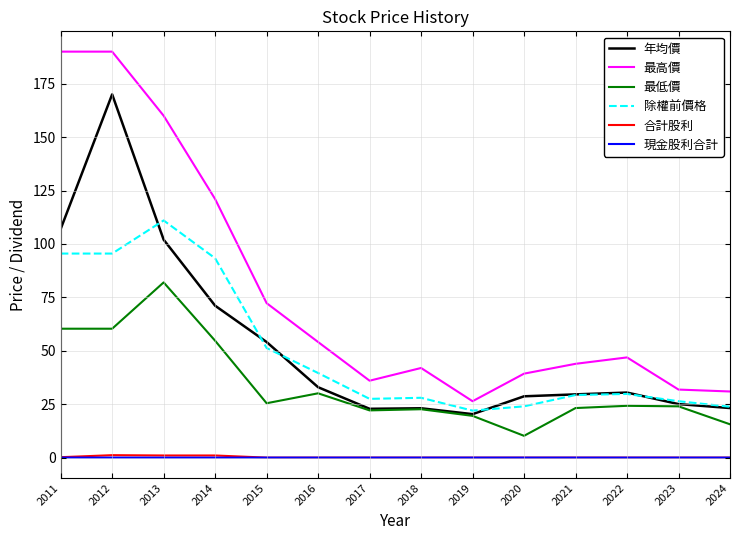

What are all the series names shown in the legend?

年均價, 最高價, 最低價, 除權前價格, 合計股利, 現金股利合計